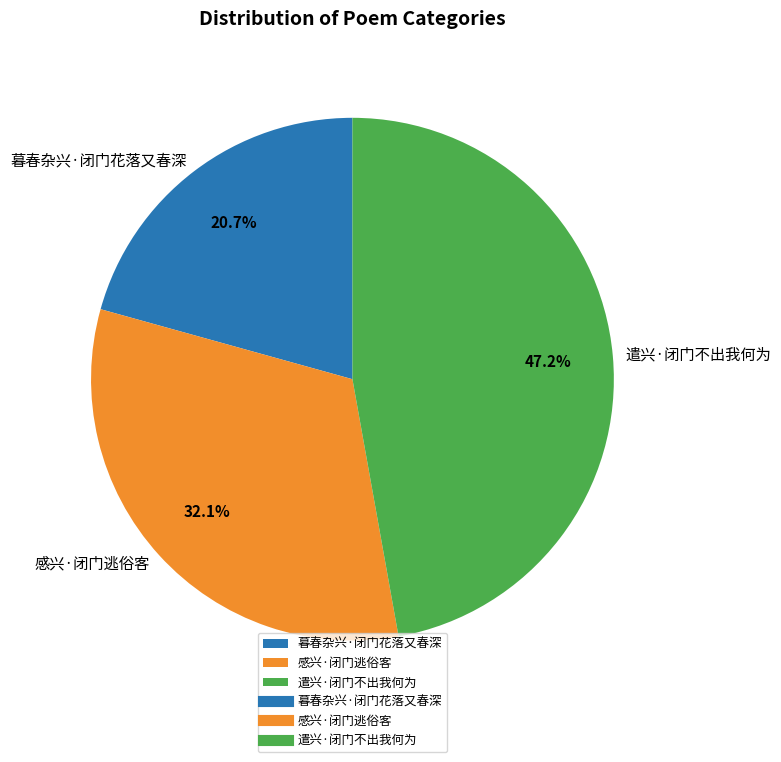

What percentage is the 遣兴·闭门不出我何为 slice, to the nearest percent?

47%